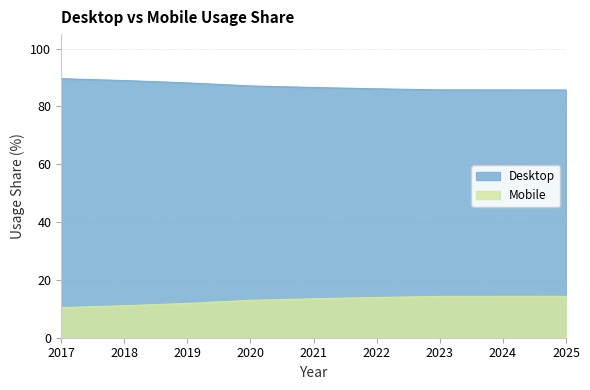

Is the value of Desktop at 2025 greater than the value of Mobile at 2021?

Yes